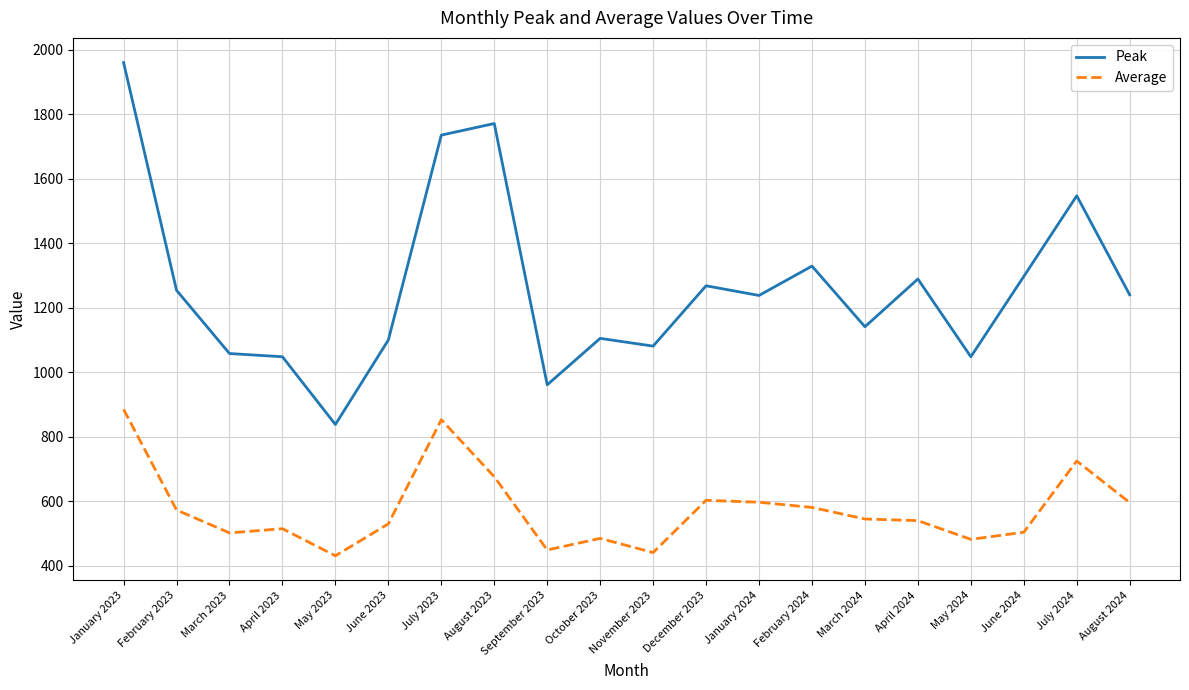

What is the difference between the maximum and minimum values in the Peak series?

1122